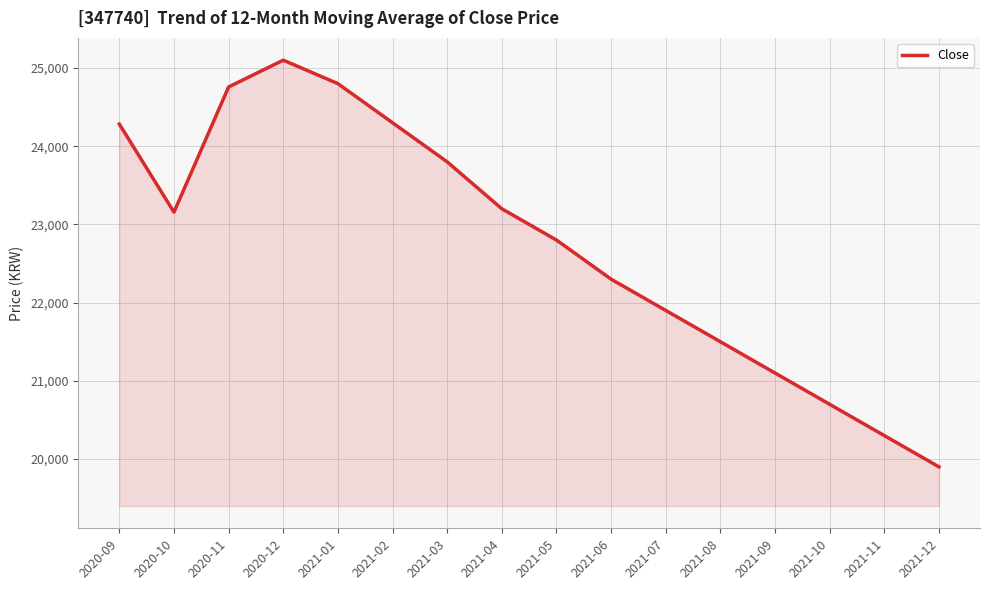

What is the approximate value at 2021-06?

22300